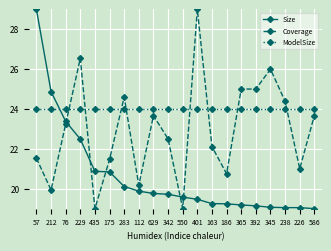

Is this an area chart (filled region under the line)?

No